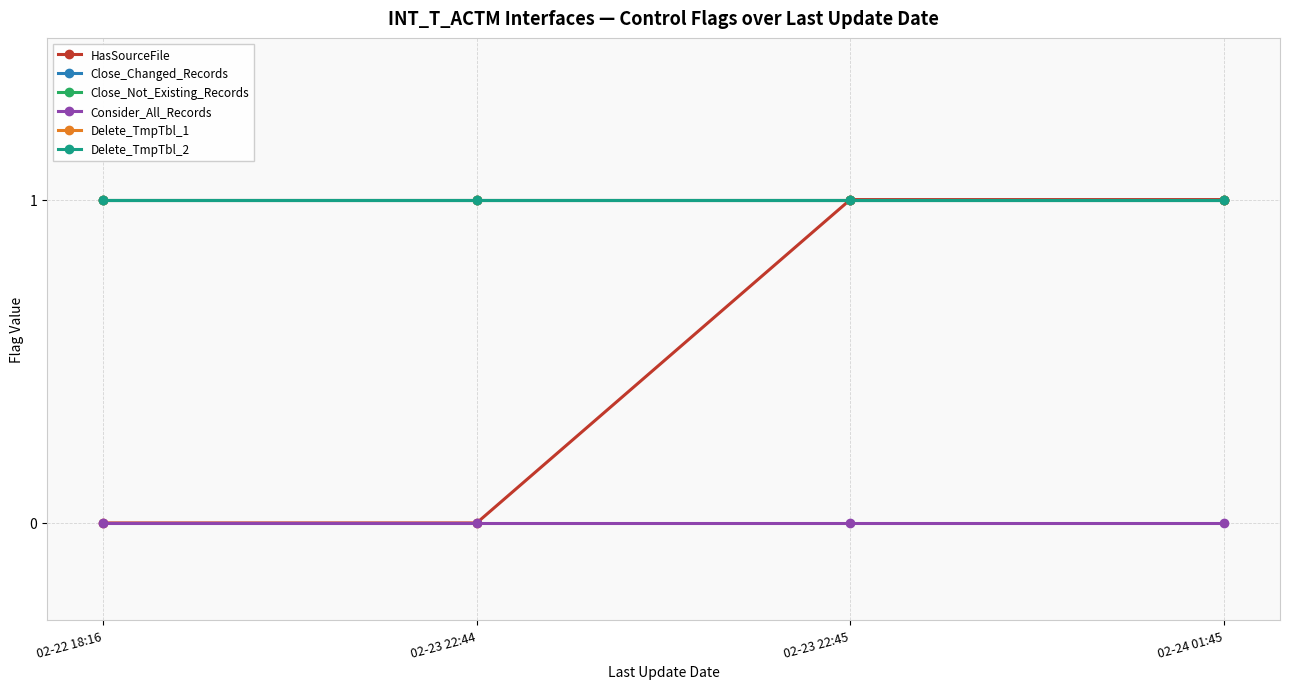

Is this an area chart (filled region under the line)?

No